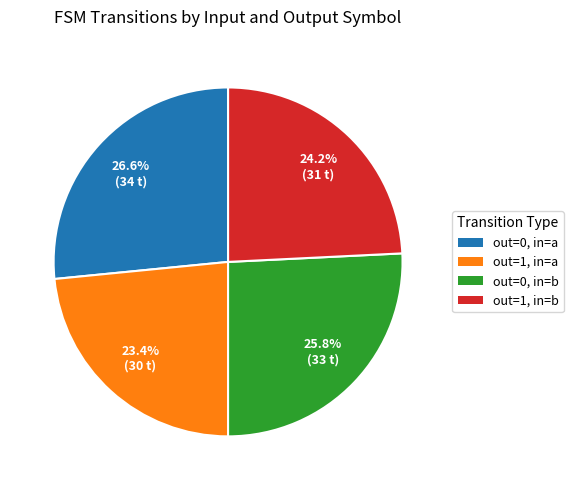

Is there any slice that represents more than half of the pie?

No